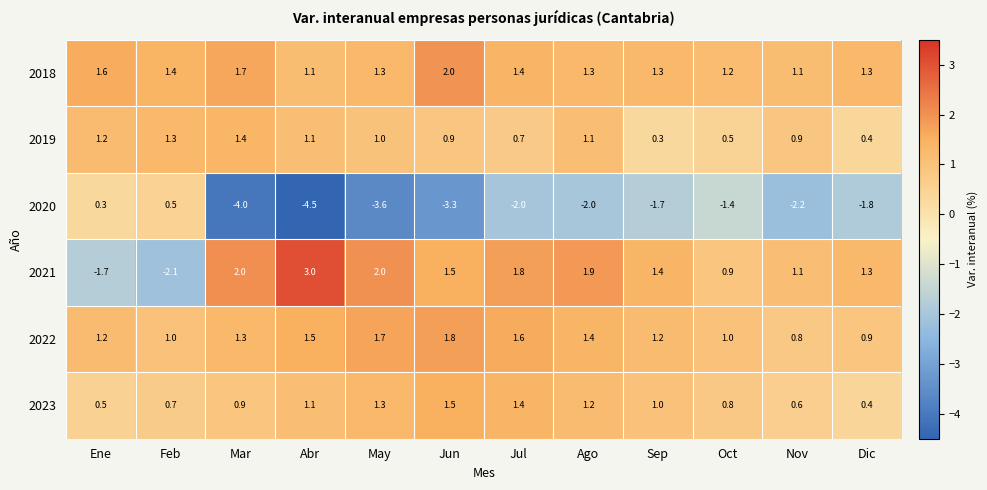

What is the greatest value displayed?

3.0